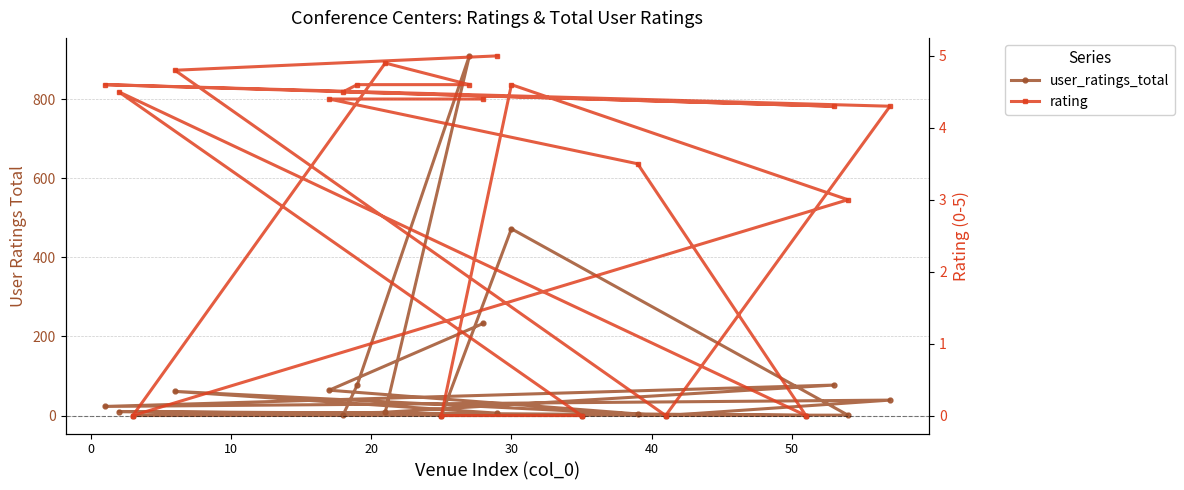

Is it true that user_ratings_total equals 30.4 at 15?

False